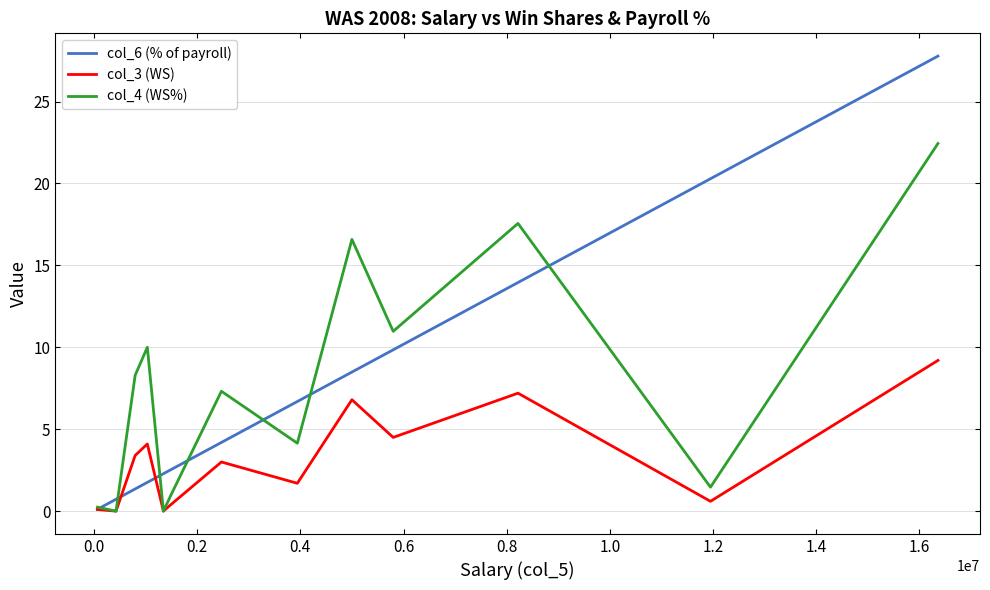

List the series in order of their peak value, highest first.

col_6 (% of payroll), col_4 (WS%), col_3 (WS)